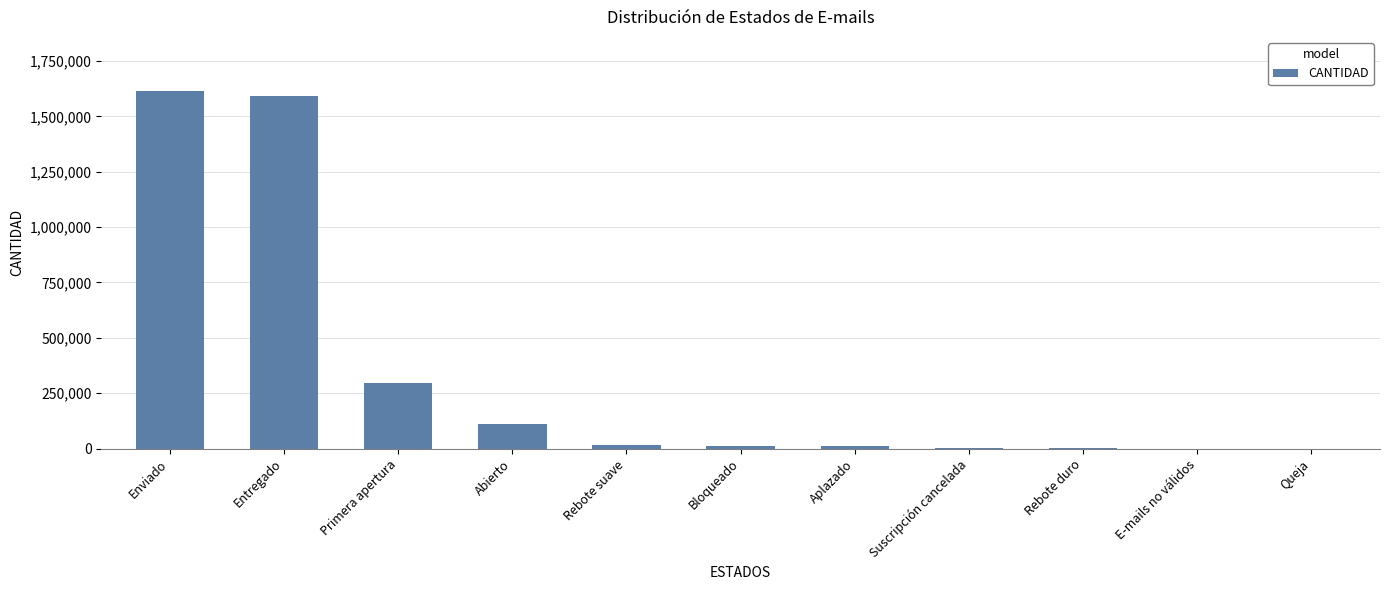

What is the maximum value shown in the chart?

1616494